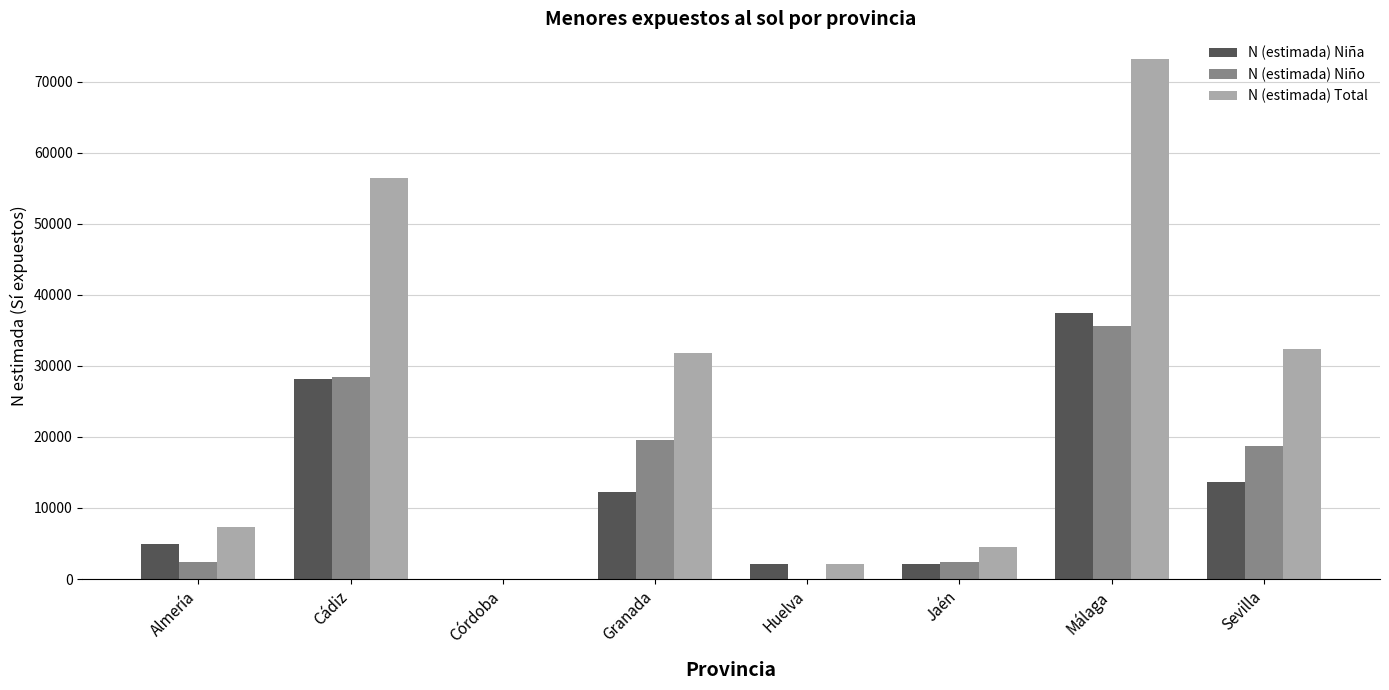

What is the maximum value shown in the chart?

73136